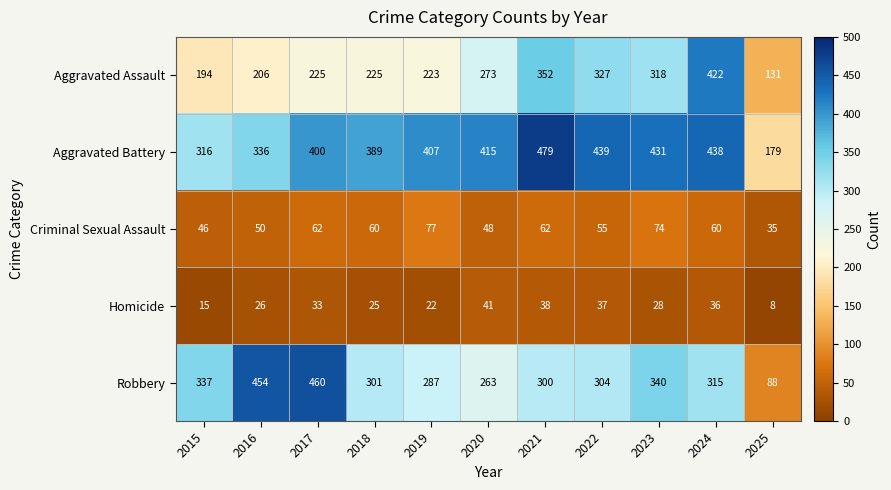

How many values in the Robbery series are below 304?

5